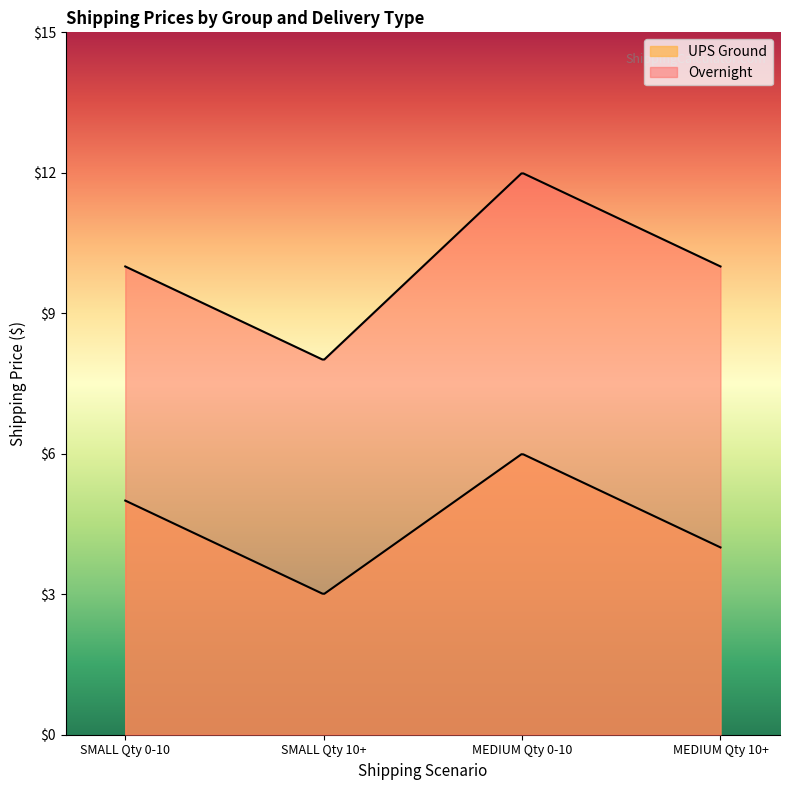

What are all the series names shown in the legend?

UPS Ground, Overnight